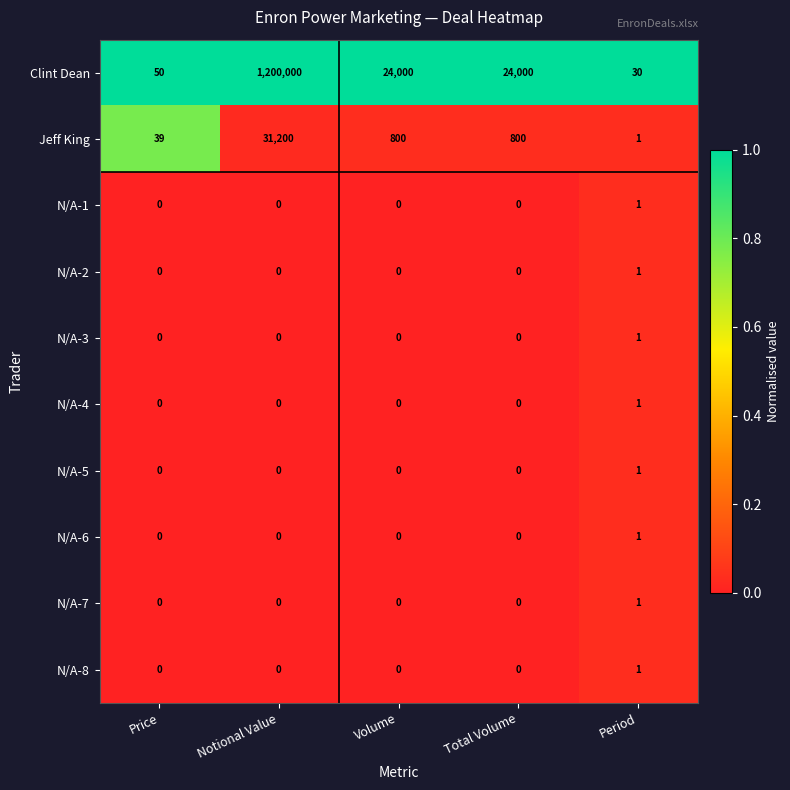

How many categories are shown in the chart?

5